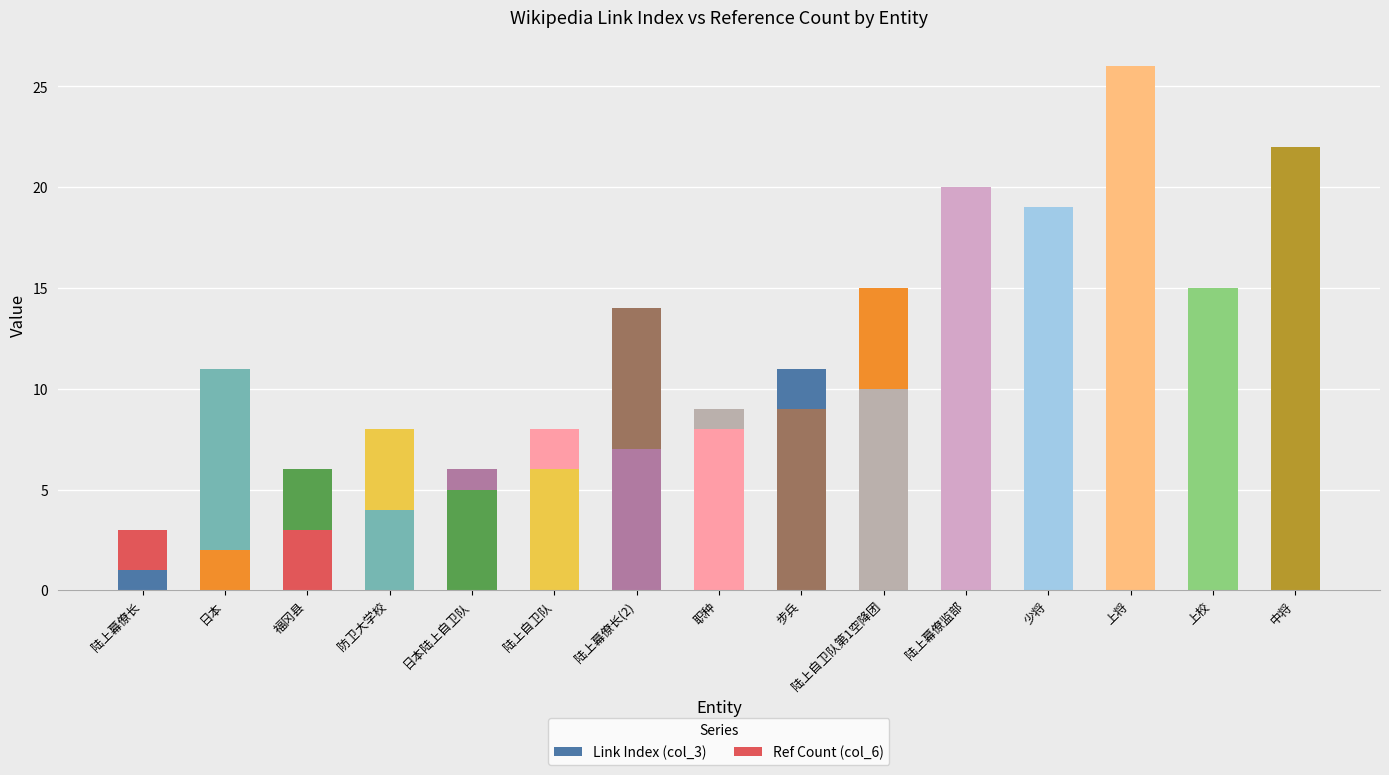

What is the maximum value for Link Index (col_3)?

24